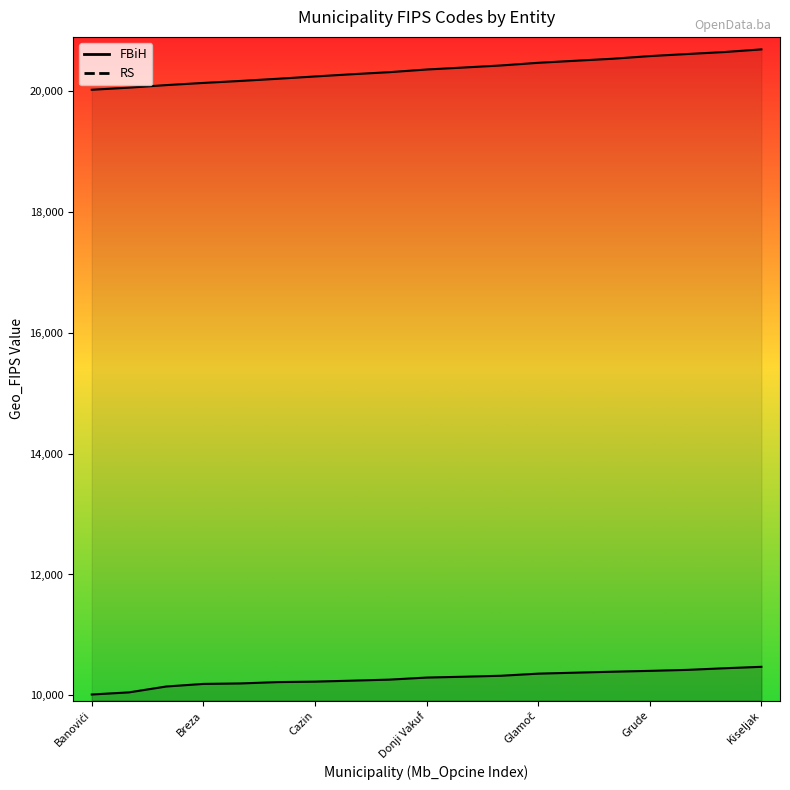

What is the label of the 5th point from the left?

Bugojno